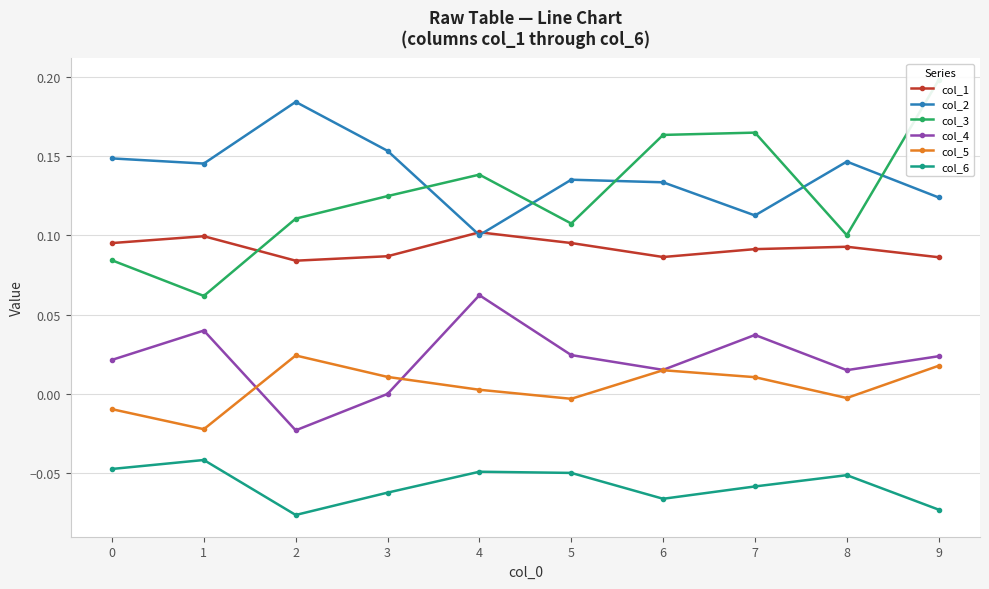

True or false: col_2 and col_6 cross at least once.

False